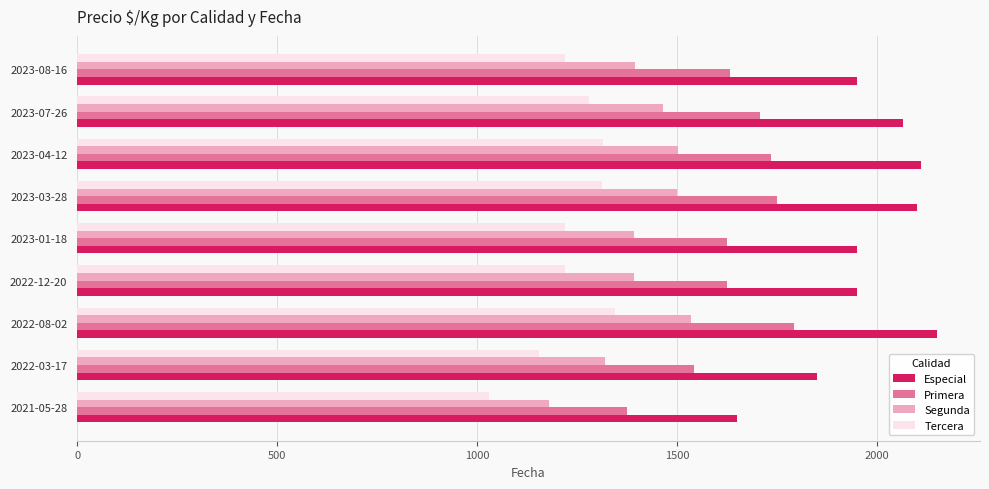

The value of Especial at 2022-12-20 is 1950. True or false?

True